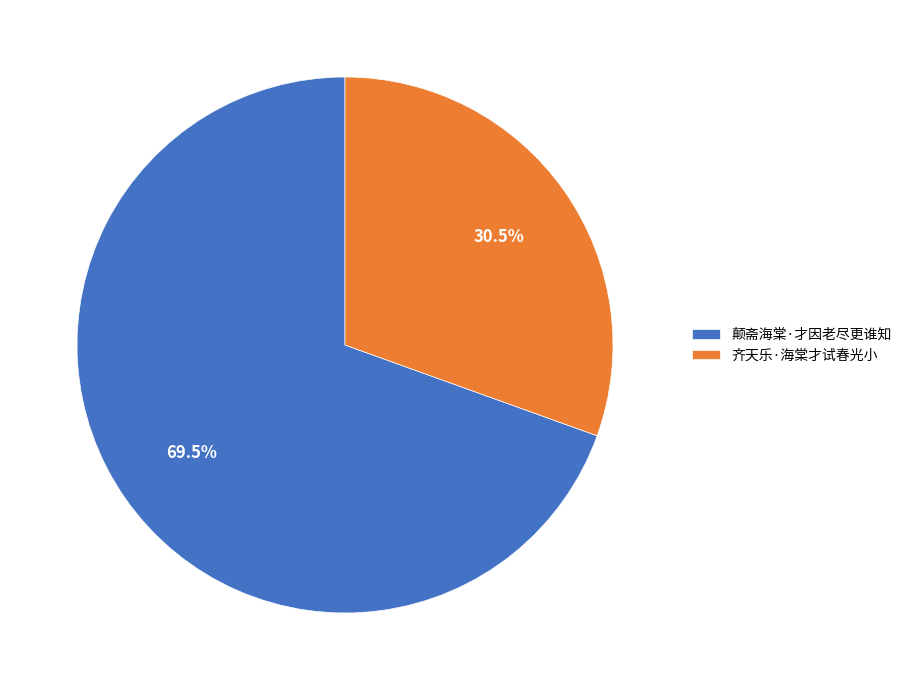

To the nearest percent, what is the difference between the 颠斋海棠·才因老尽更谁知 and 齐天乐·海棠才试春光小 slice percentages?

39%